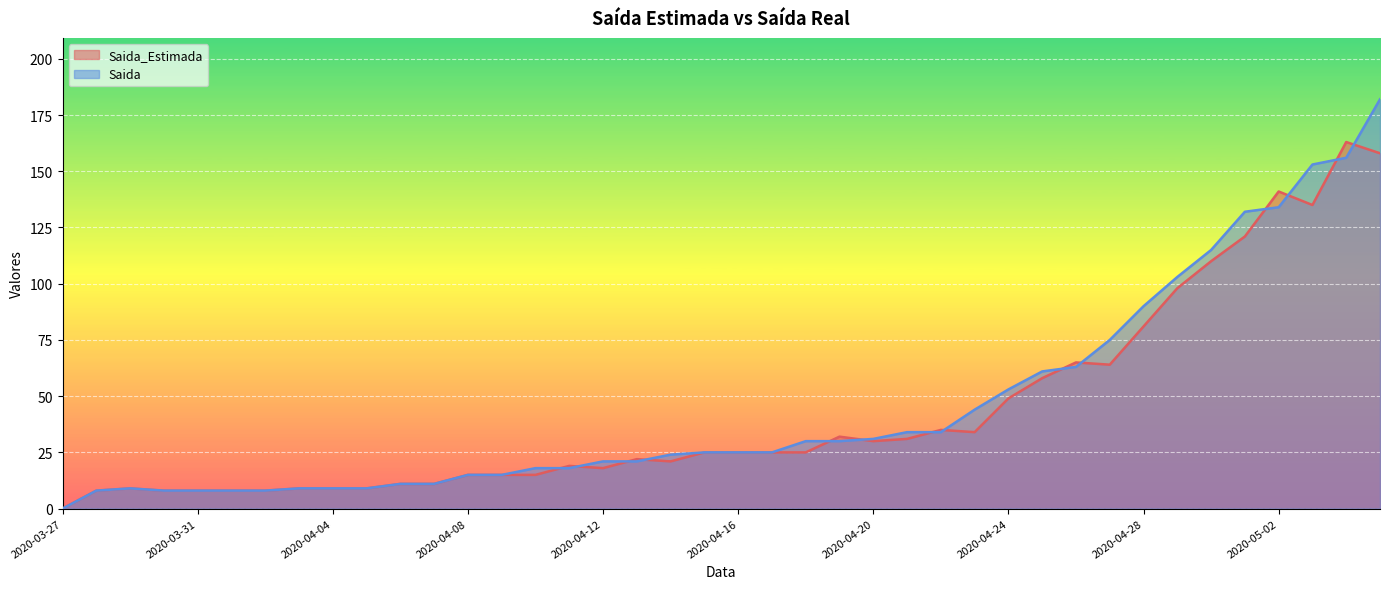

What is the difference between the second highest and minimum values in the Saida_Estimada series?

158